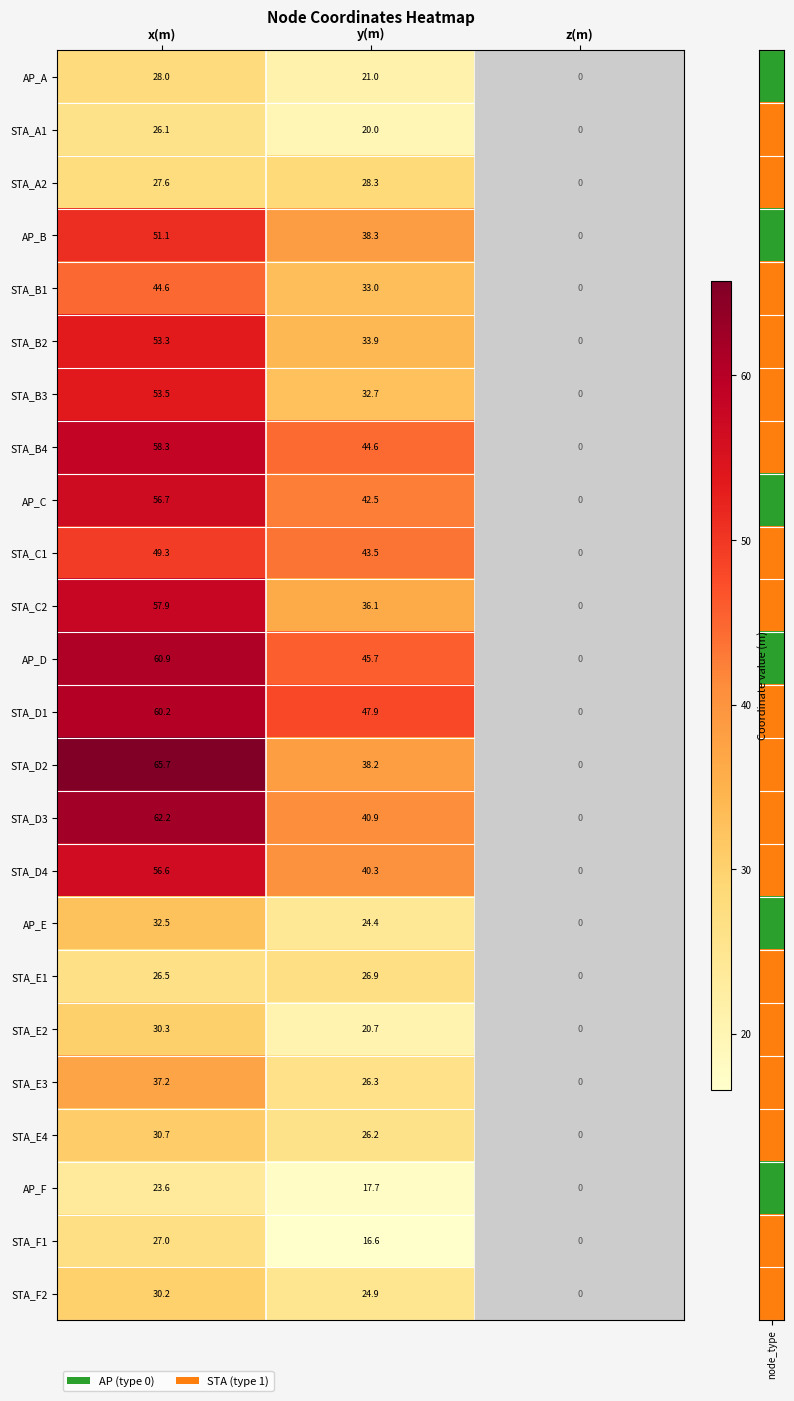

What is the sum of all STA_B4 values?

102.9